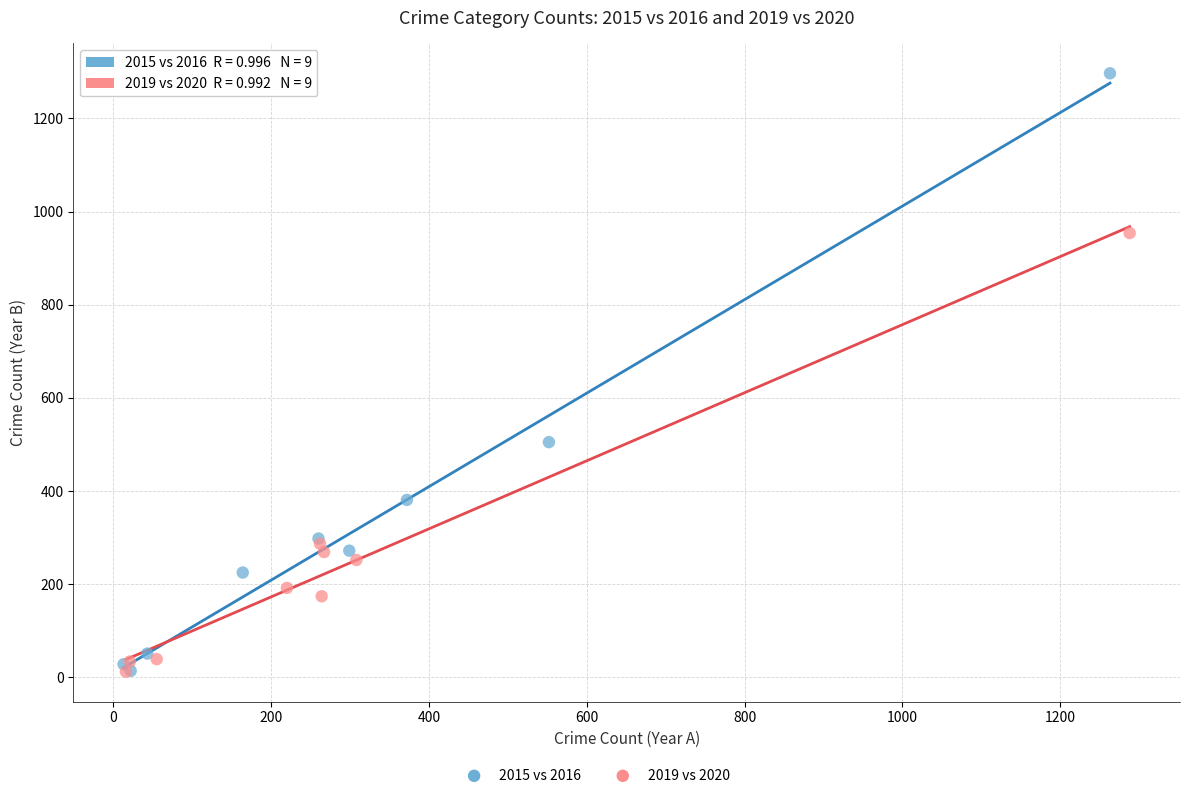

Which series reaches the maximum Y coordinate?

2015 vs 2016